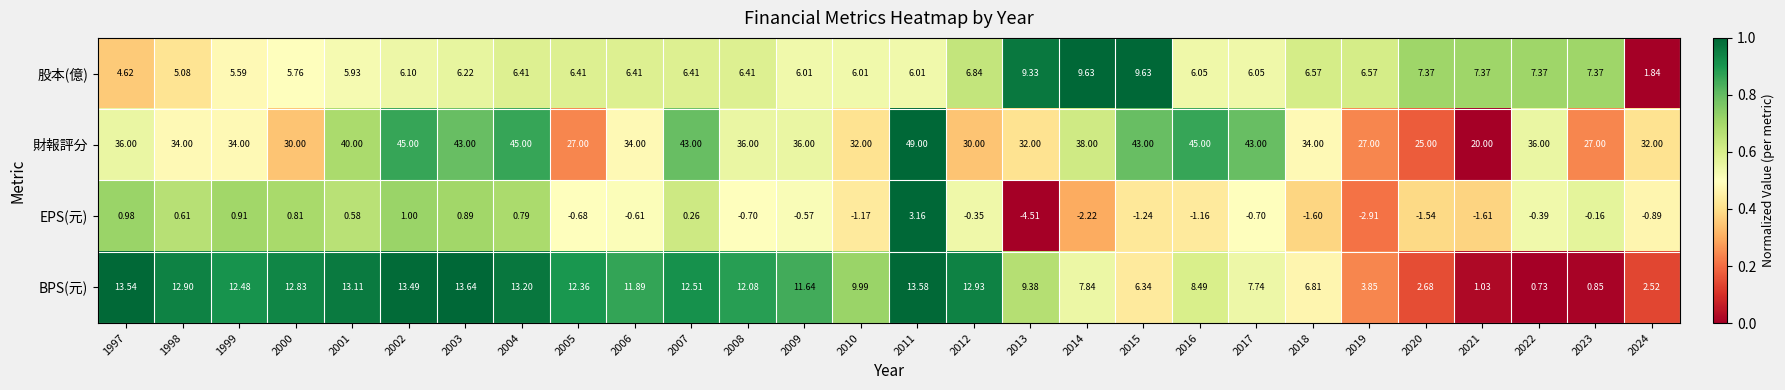

How many data points does each series have?

28